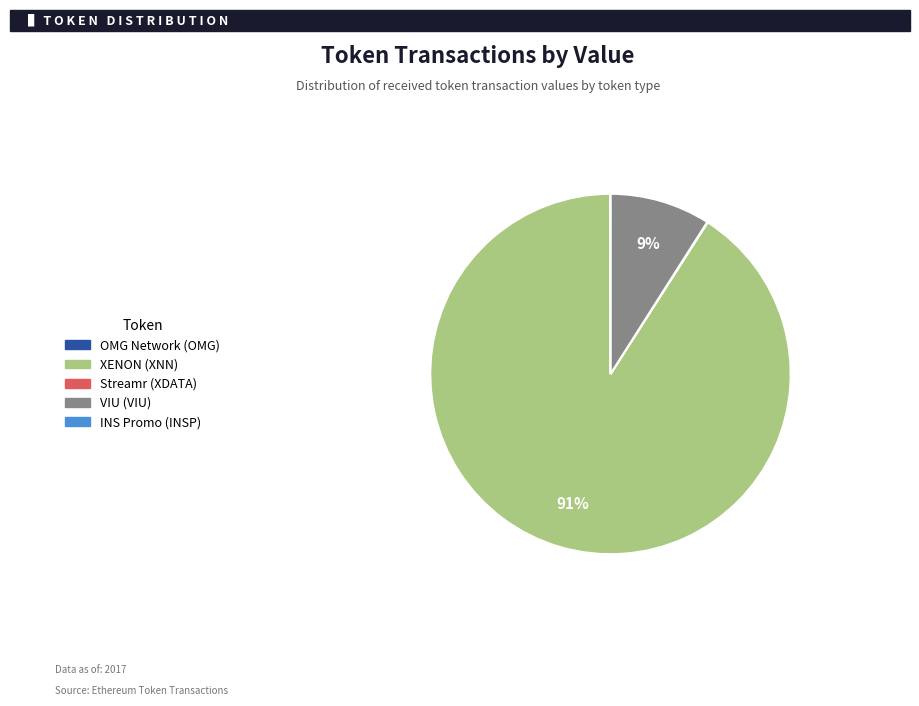

Does XENON (XNN) represent more than half of the total?

Yes